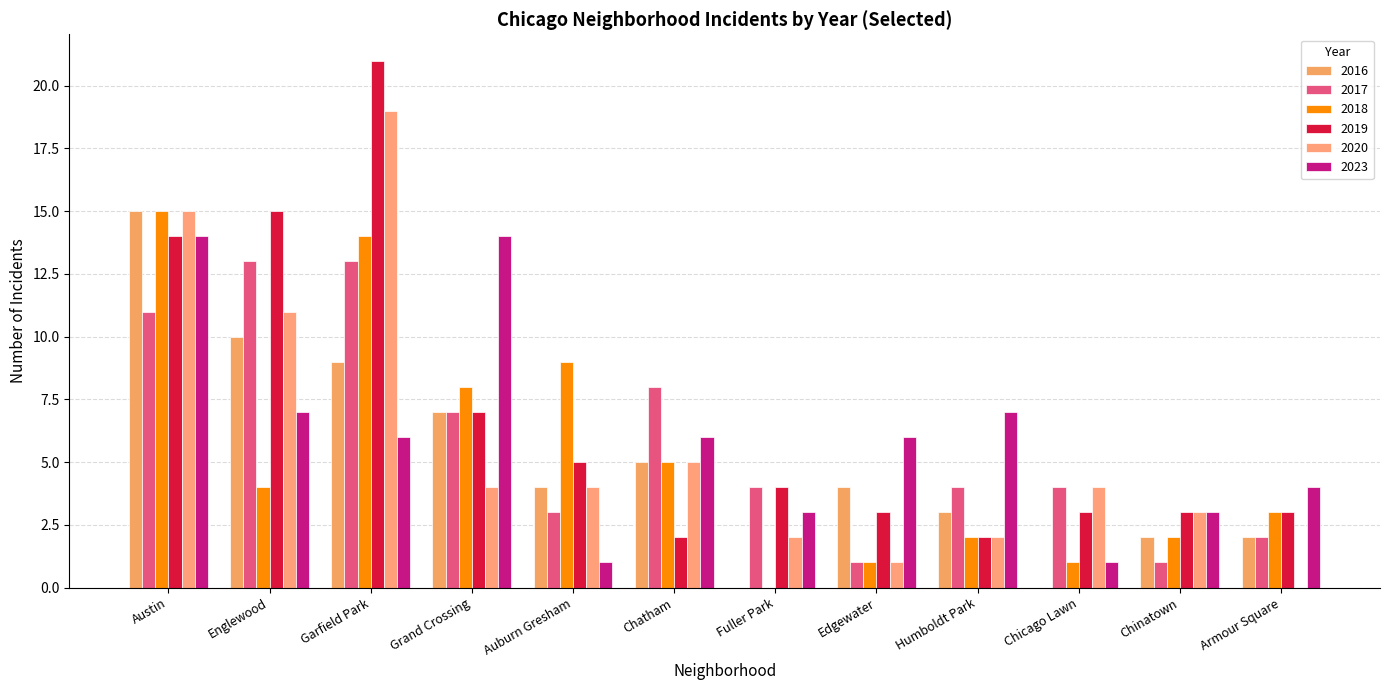

How many series are shown in this chart?

6